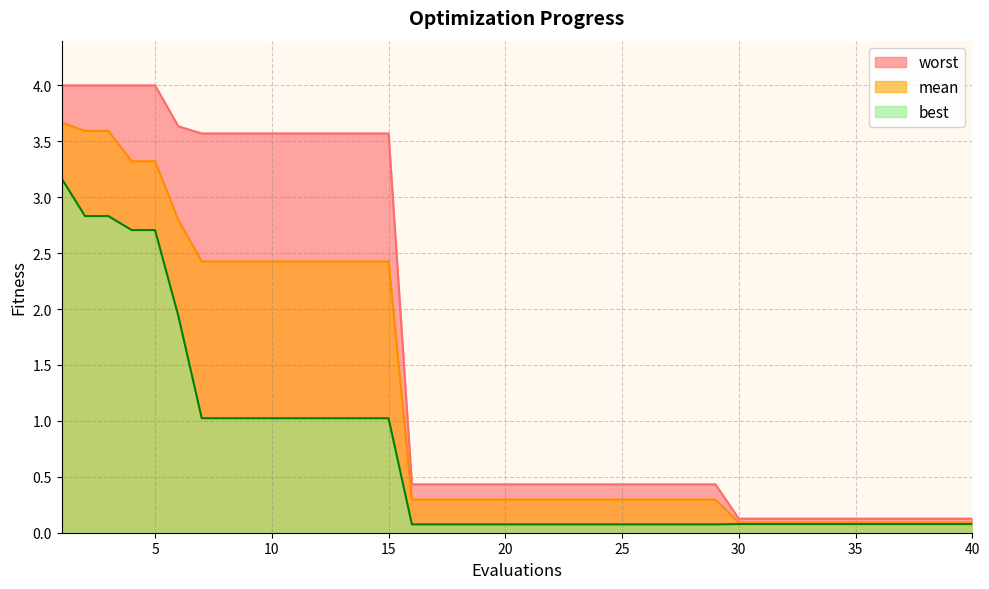

Which series has the largest total across all categories?

worst